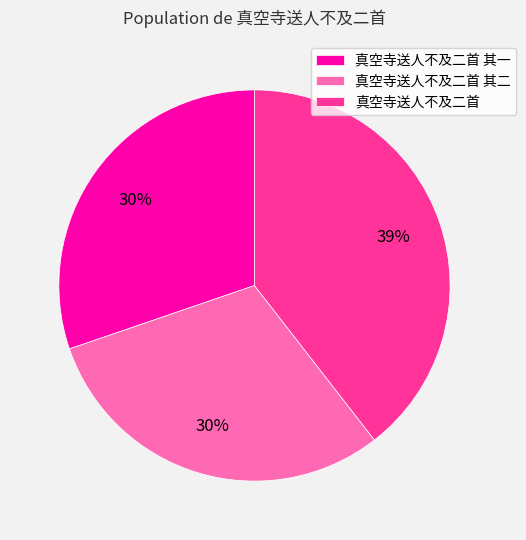

Is there any slice that represents more than half of the pie?

No